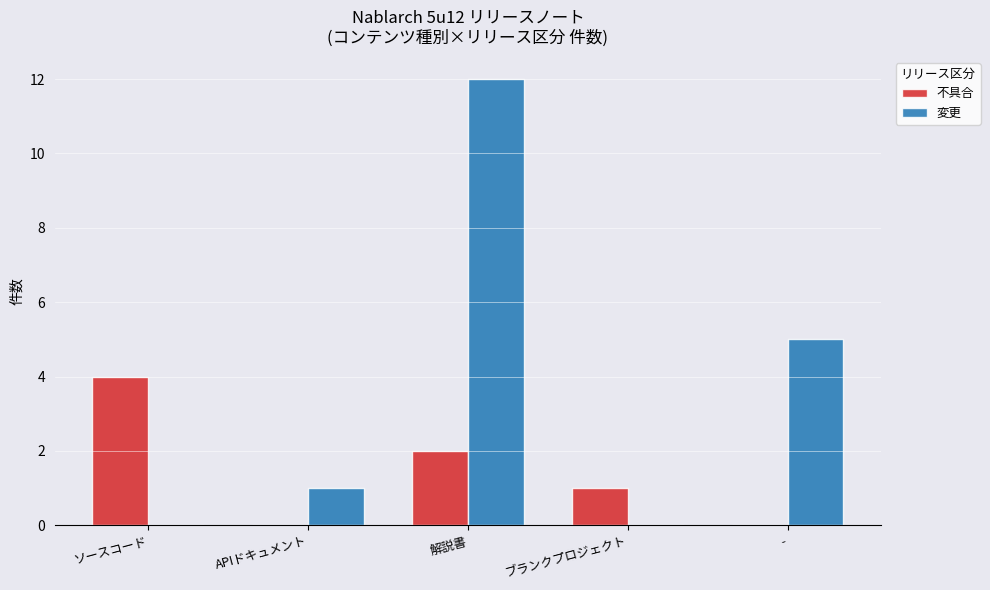

Where is 不具合 nearest to the value 2?

解説書